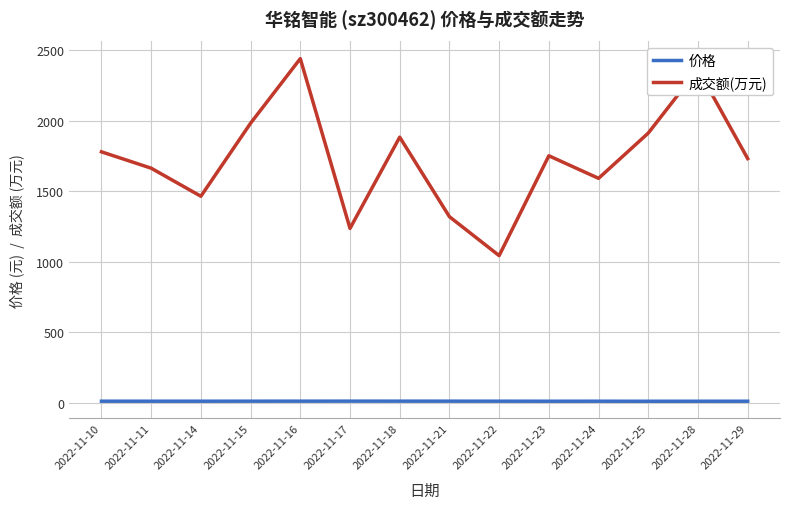

Rank the series by their average value, from lowest to highest.

价格, 成交额(万元)